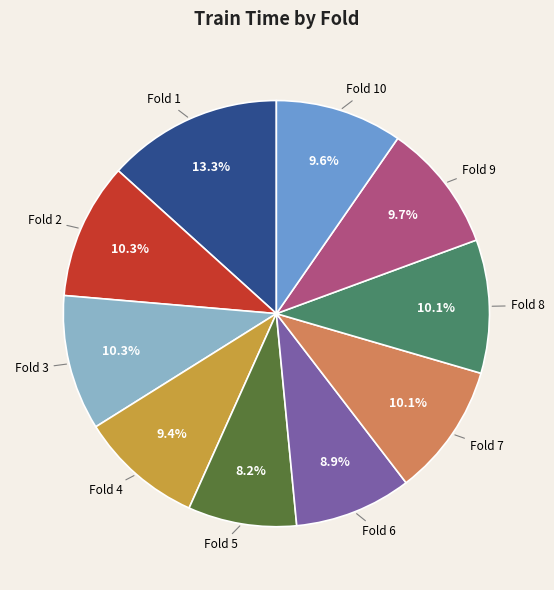

Does any single category account for the majority?

No